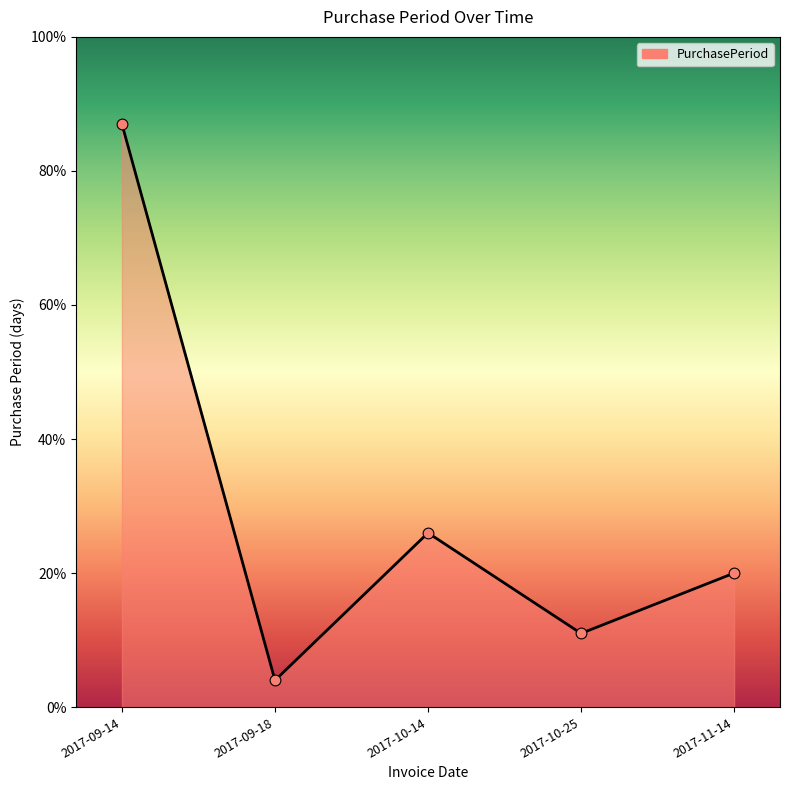

What is the change in value from 2017-09-14 to 2017-10-14?

-61